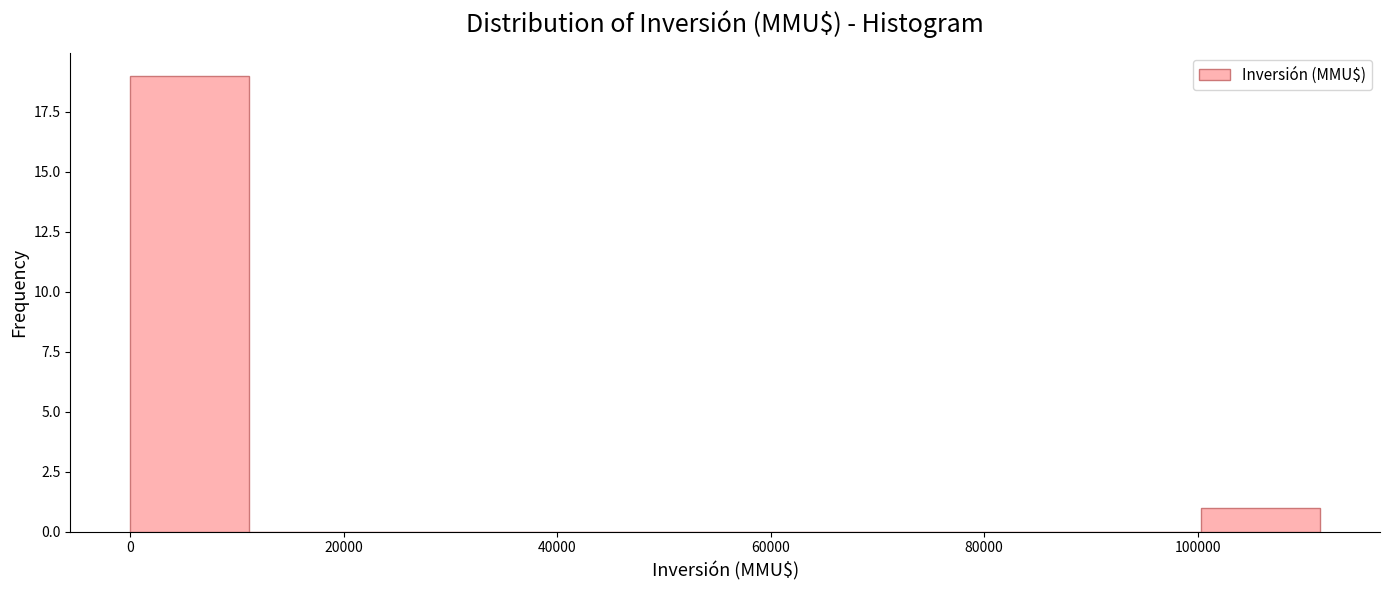

What is the height of the bar covering 0 to 12000 on the x-axis? Neither the bar edges nor the heights are printed on the chart, so give them approximately, as read against the axes.

19